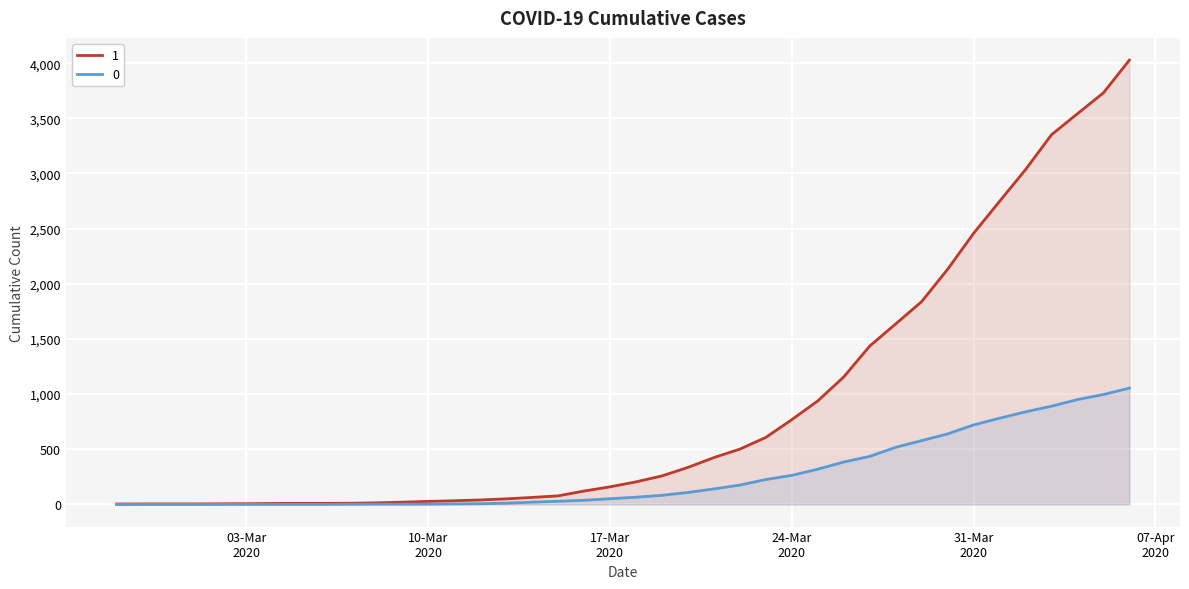

True or false: 1 has a value of 1 at 2020-02-27.

False